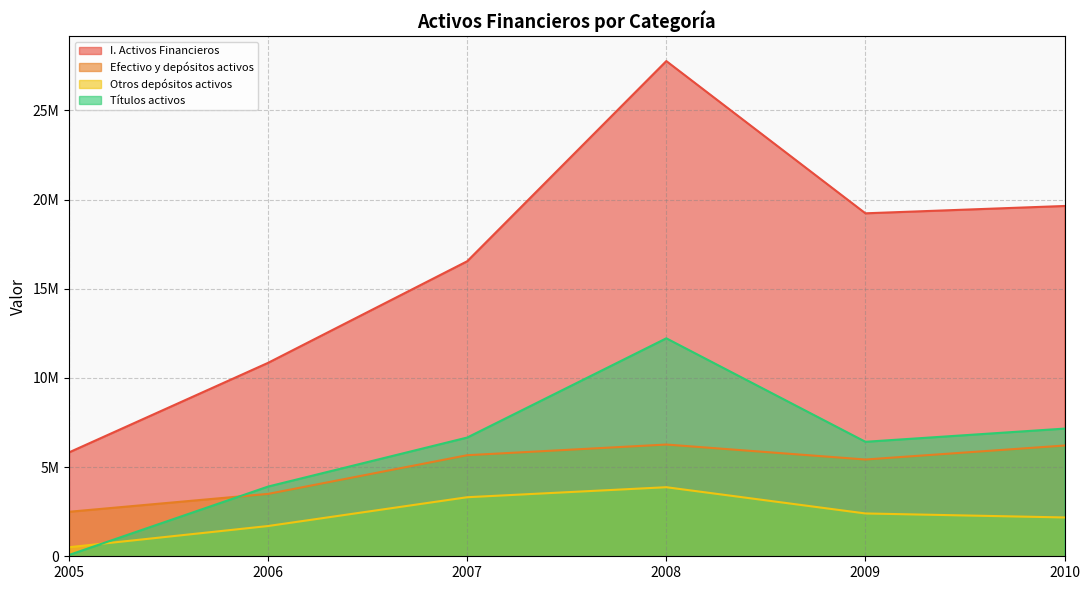

In I. Activos Financieros, how many points are lower than both neighbors (excluding endpoints)?

1